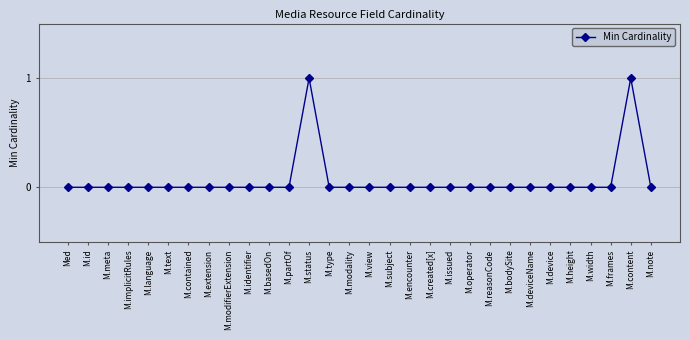

True or false: there are more than 1 points higher than both neighbors.

True